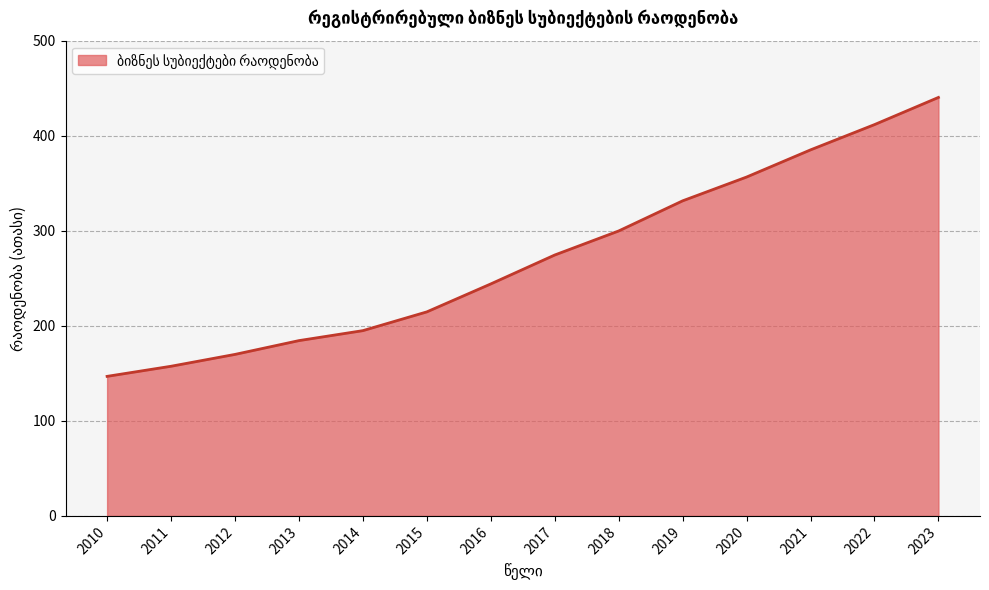

Which category has the lowest value across all series?

2010